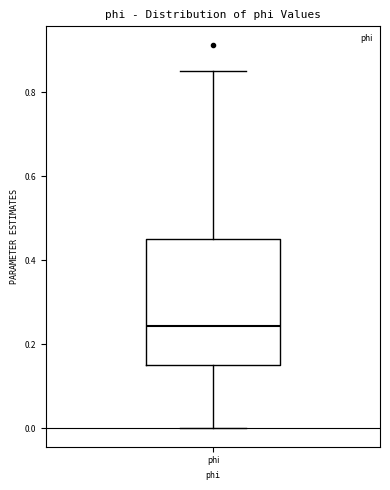

Where is the upper edge of the box for phi on the y-axis? The values are not printed on the chart, so give them approximately, as read against the axis.

0.46